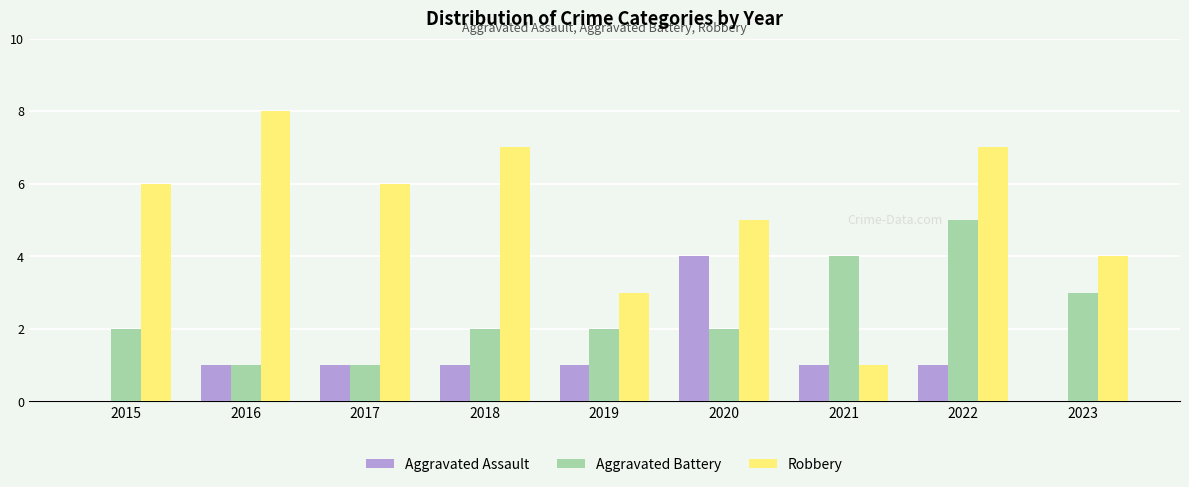

Reading right to left, what are all the values shown in this chart?

Aggravated Assault: 2023=0	2022=1	2021=1	2020=4	2019=1	2018=1	2017=1	2016=1	2015=0
Aggravated Battery: 2023=3	2022=5	2021=4	2020=2	2019=2	2018=2	2017=1	2016=1	2015=2
Robbery: 2023=4	2022=7	2021=1	2020=5	2019=3	2018=7	2017=6	2016=8	2015=6